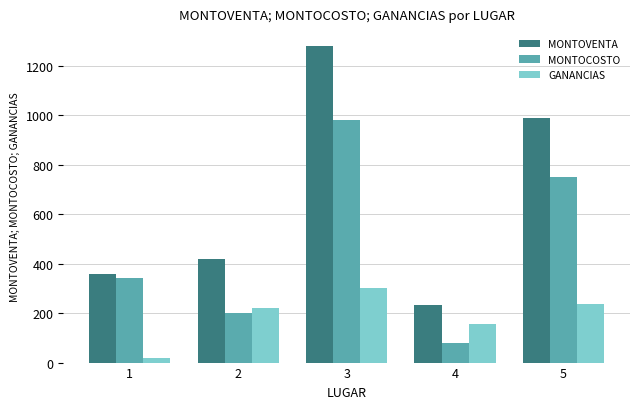

List the series in order of their peak value, lowest first.

GANANCIAS, MONTOCOSTO, MONTOVENTA